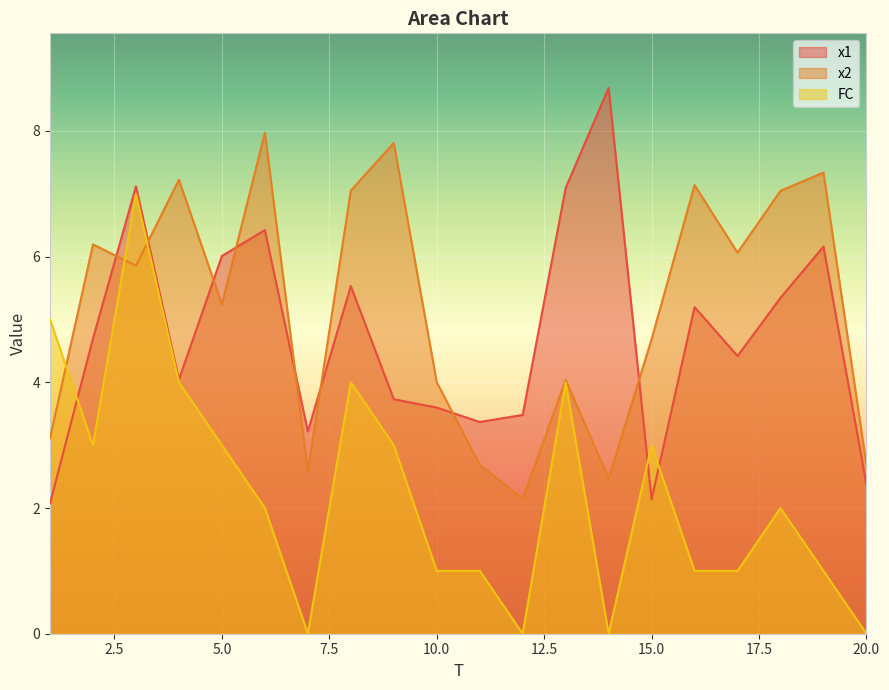

Is the value of x1 at 7 greater than the value of FC at 4?

No